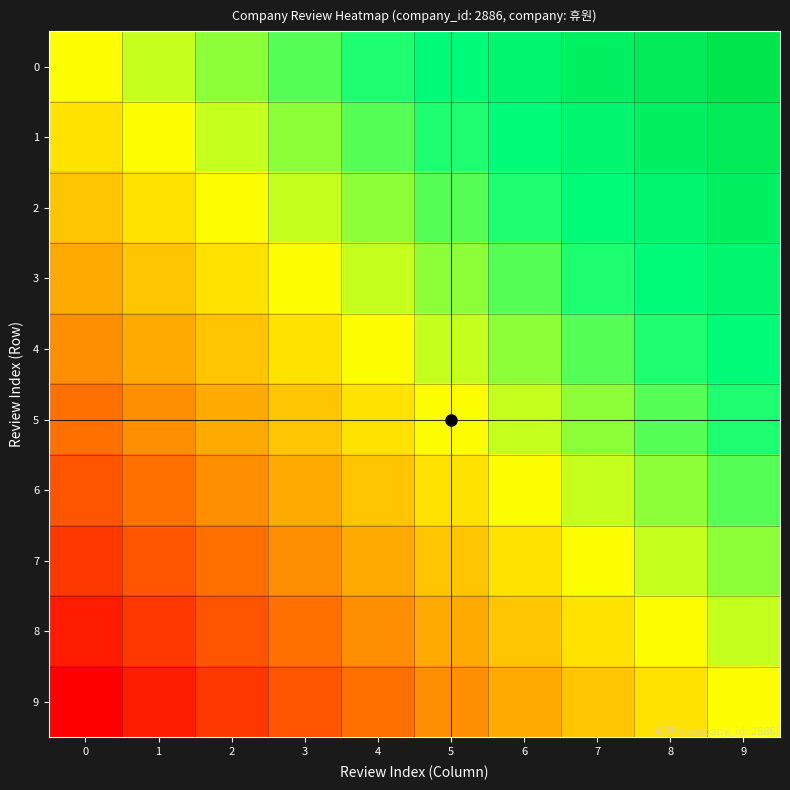

Between 9 and 7, which is larger?

9